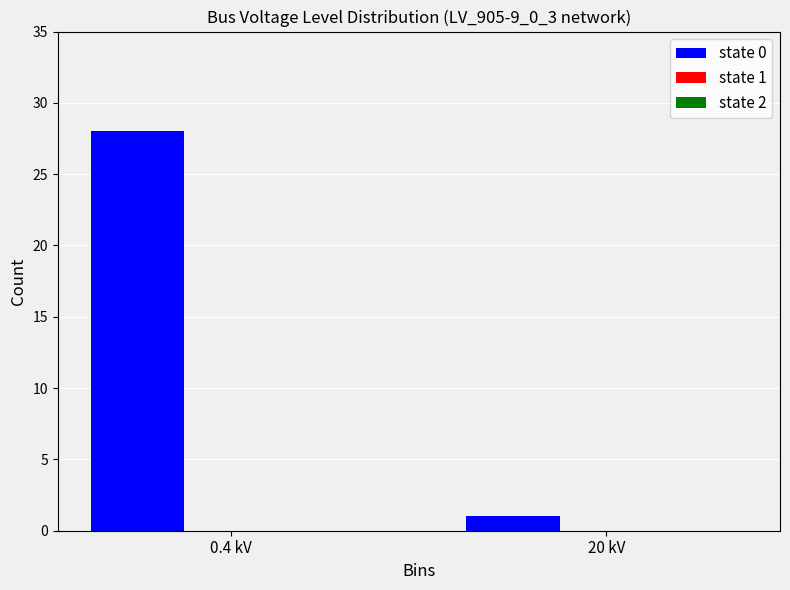

The value at 20 kV is 1. True or false?

True